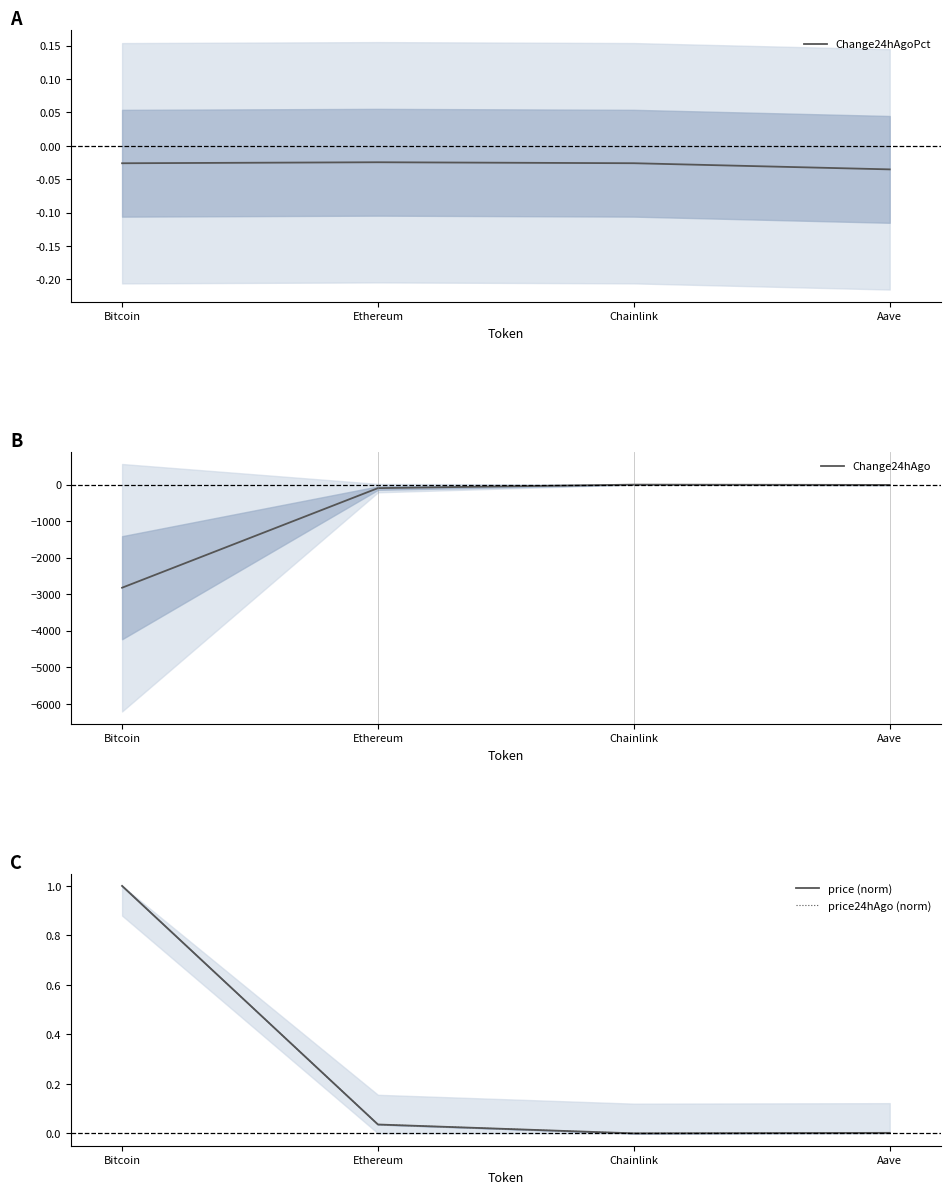

Which has a higher value, Chainlink or Ethereum?

Ethereum